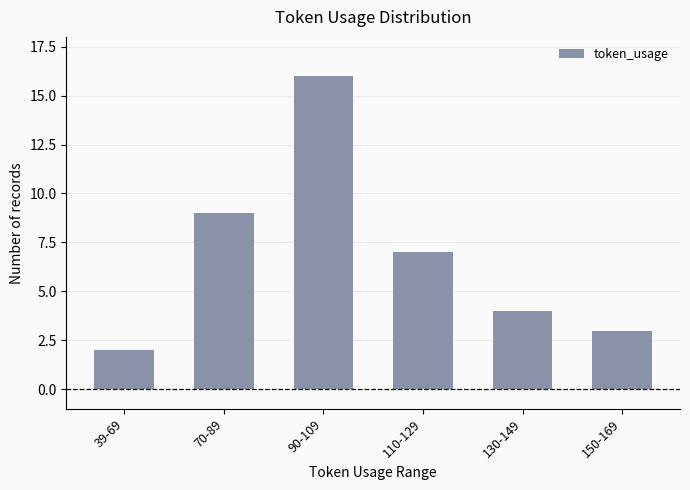

List the labels in order of value, largest first.

90-109, 70-89, 110-129, 130-149, 150-169, 39-69